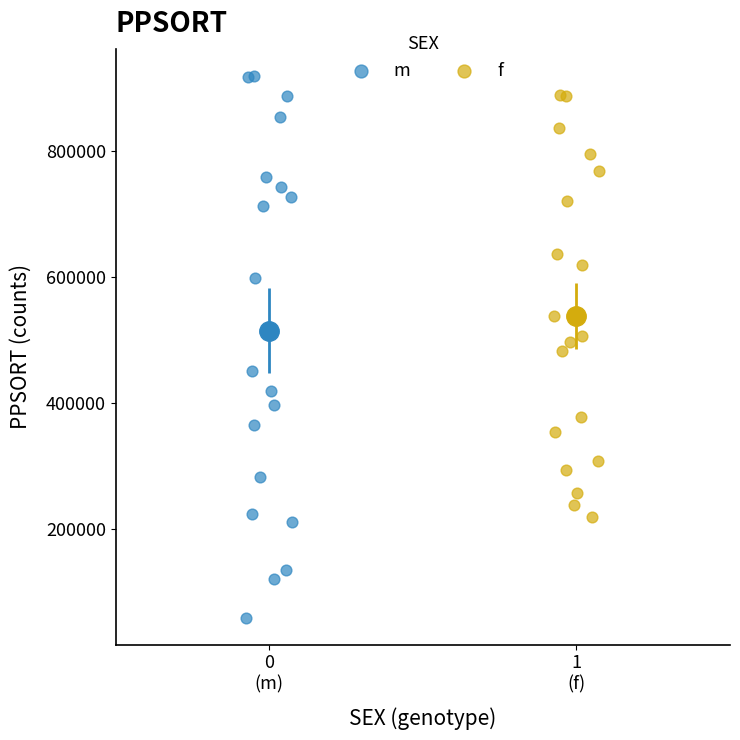

Which series has the largest Y range (max minus min)?

m